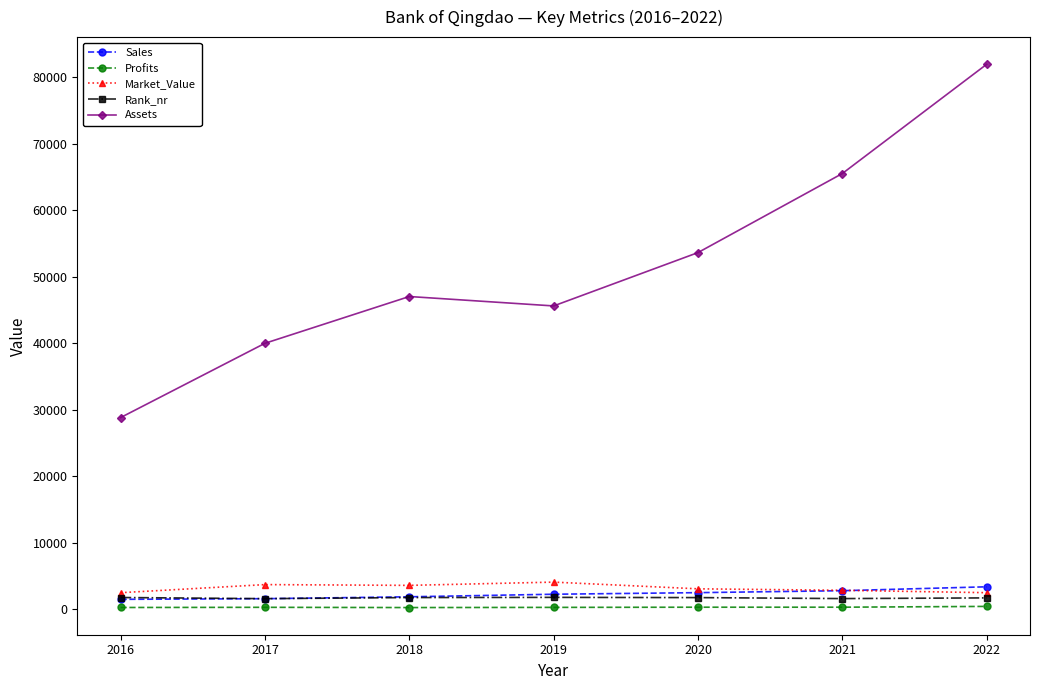

Where is the first local maximum for Assets?

2018